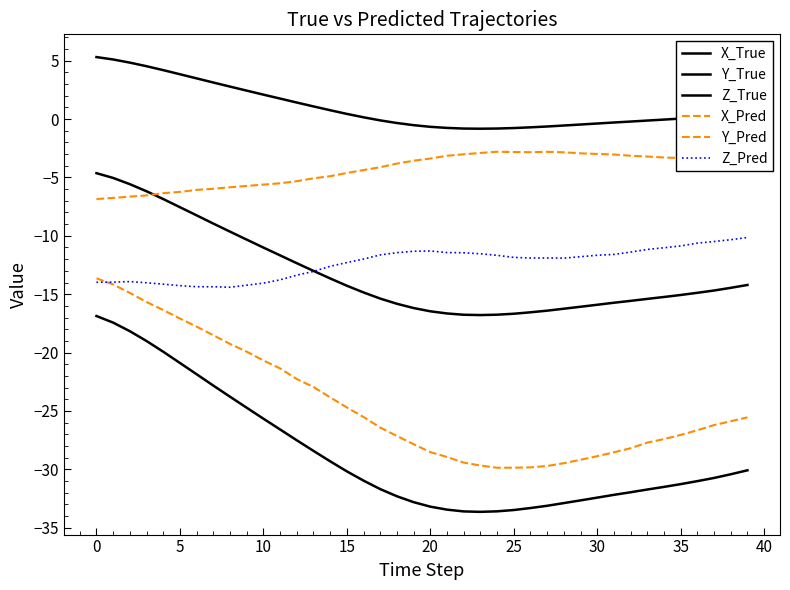

Does the chart have visible grid lines?

No